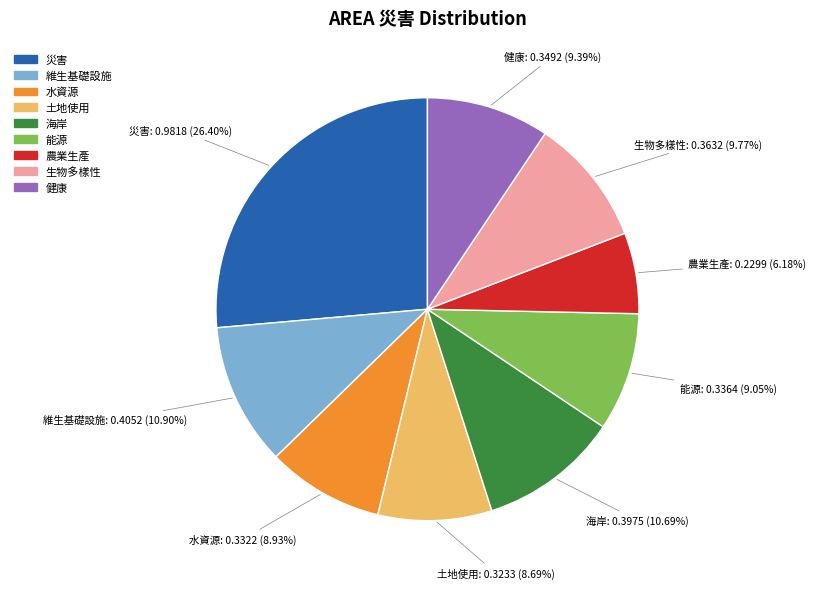

Is there any slice that represents more than half of the pie?

No